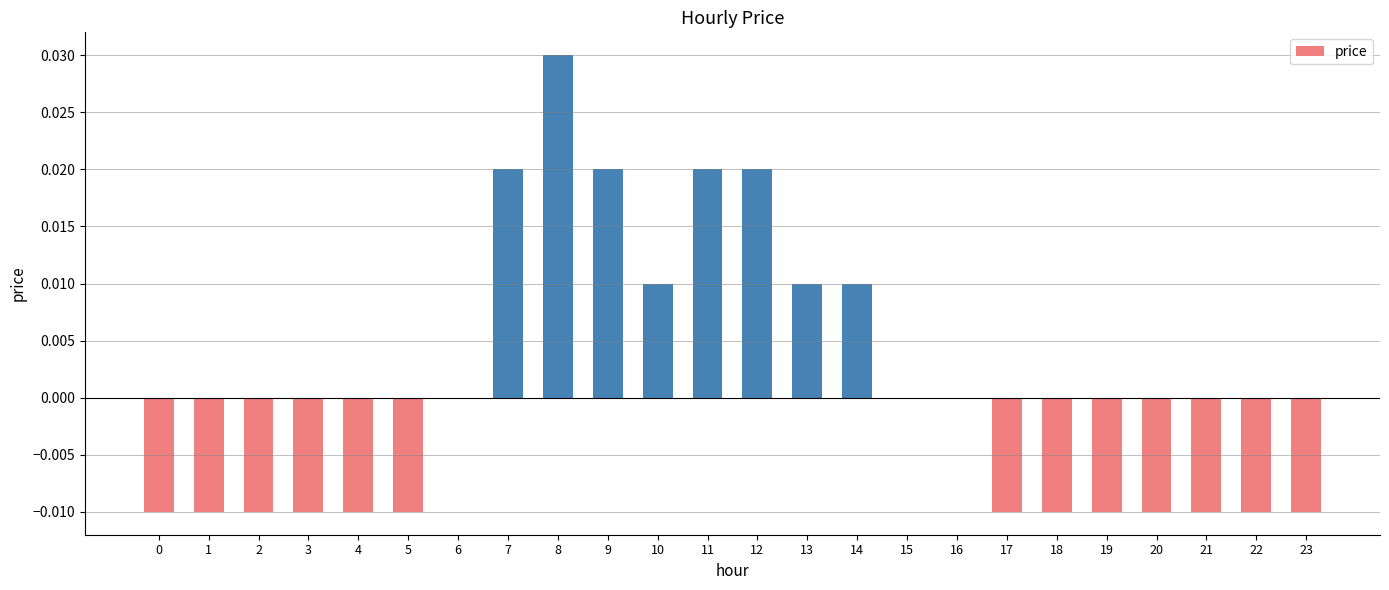

The value at 5 is -0.0. True or false?

True